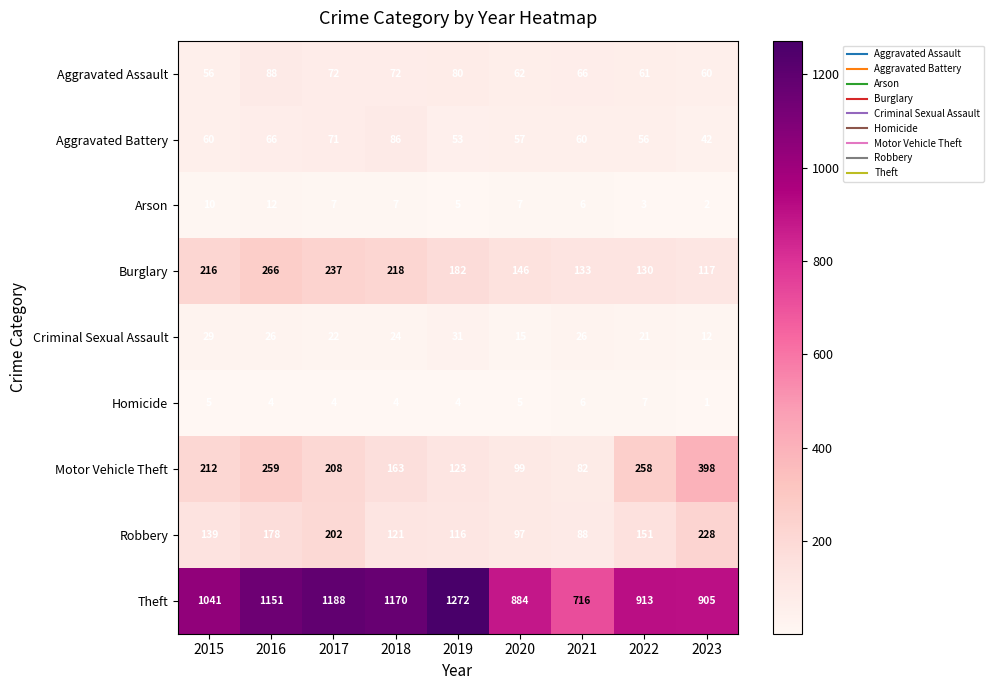

Is it true that Burglary equals 133 at 2021?

True